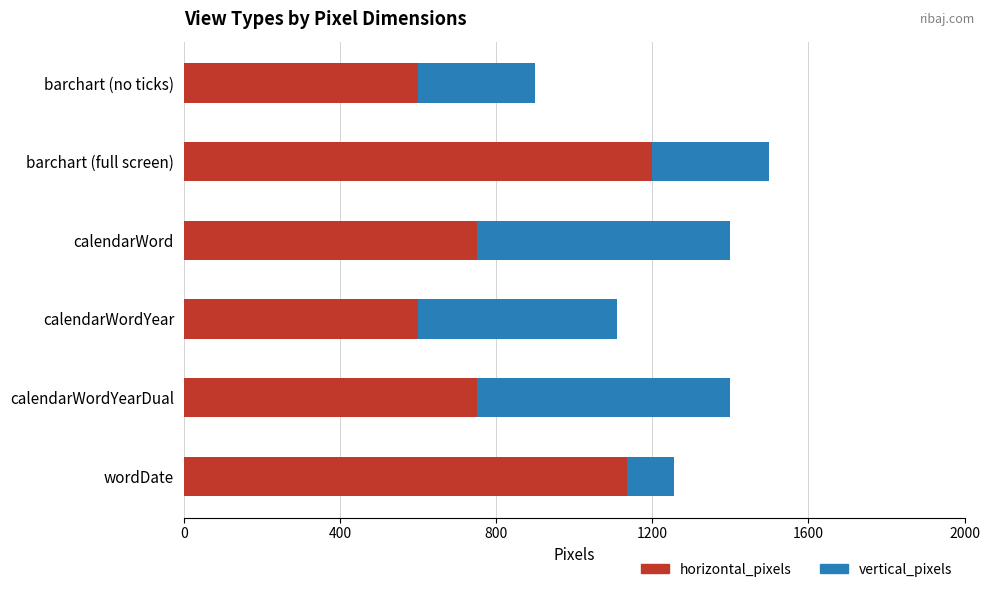

At which category is the sum across all series the highest?

barchart (full screen)